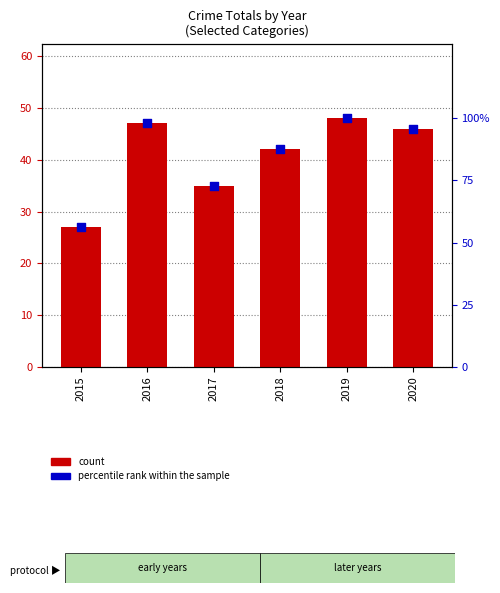

What is the total value across all series at 2016?

144.9